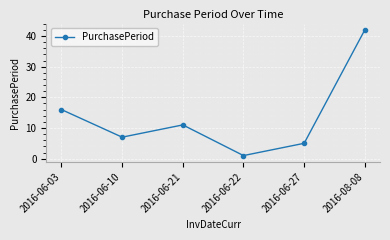

Rank the categories by value from highest to lowest.

2016-08-08, 2016-06-03, 2016-06-21, 2016-06-10, 2016-06-27, 2016-06-22